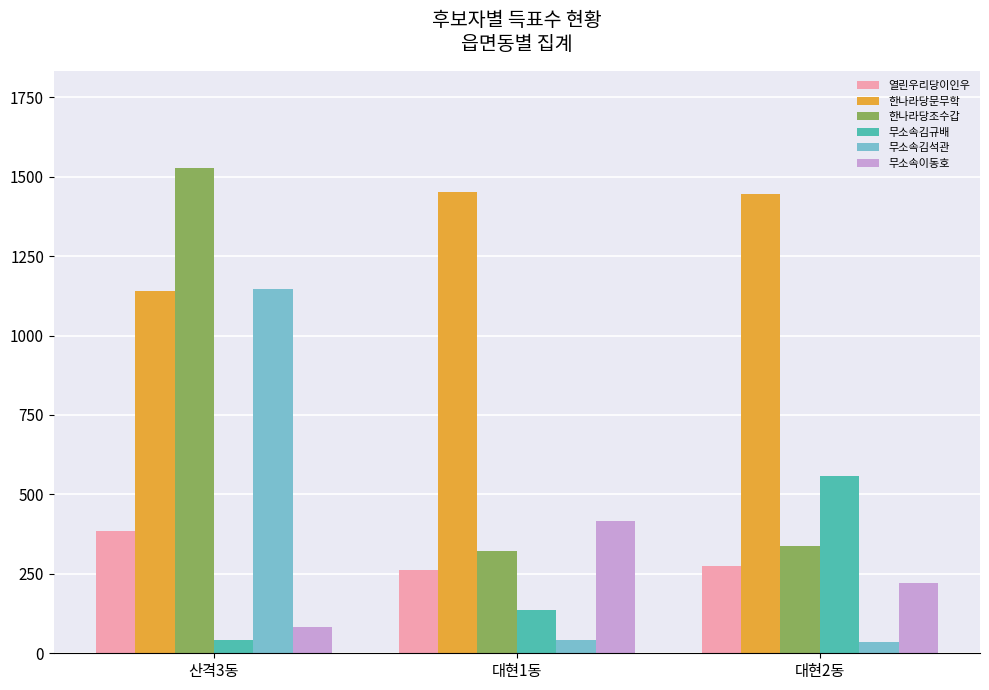

Which series changed the most between 대현1동 and 대현2동?

무소속김규배